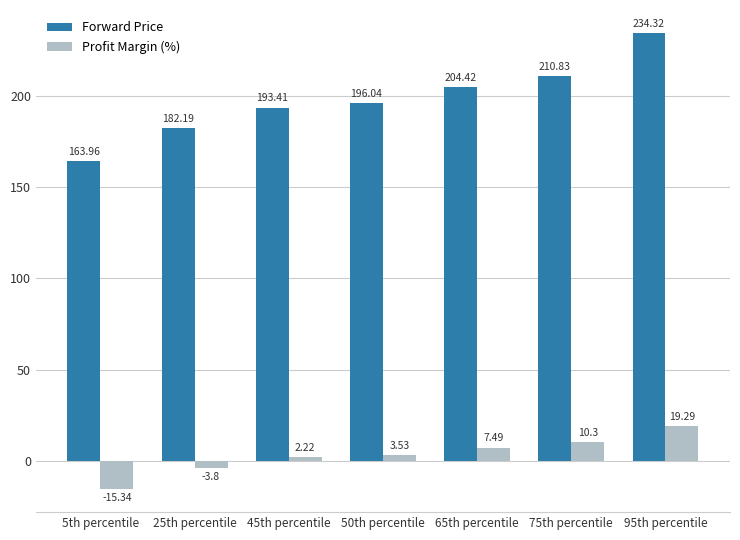

How many groups of bars are there?

7